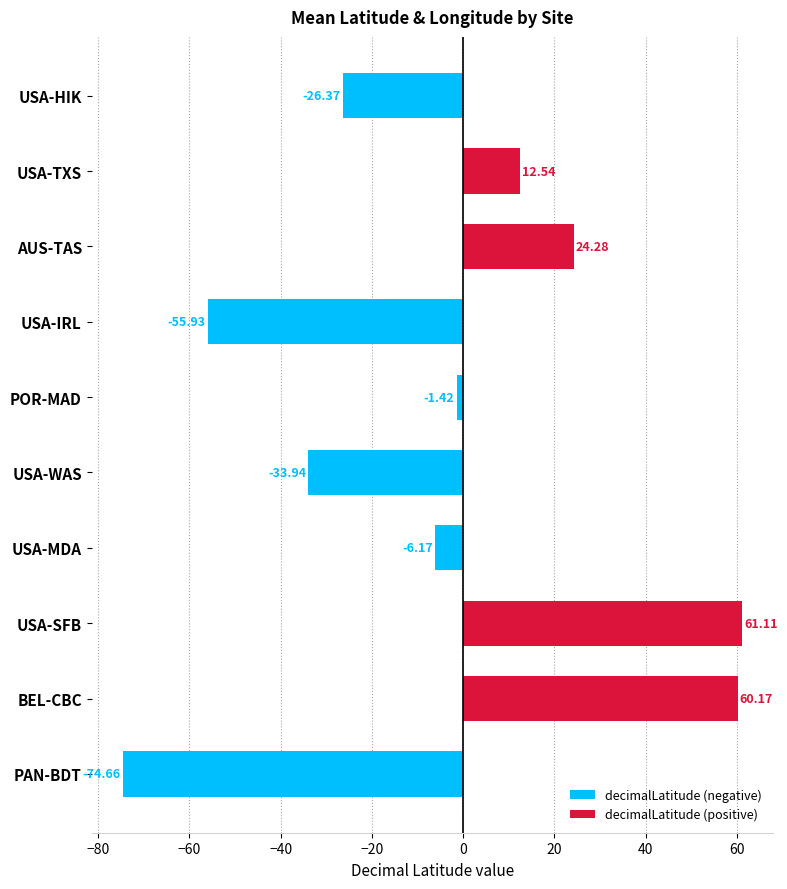

Which label corresponds to the largest value in the chart?

USA-SFB